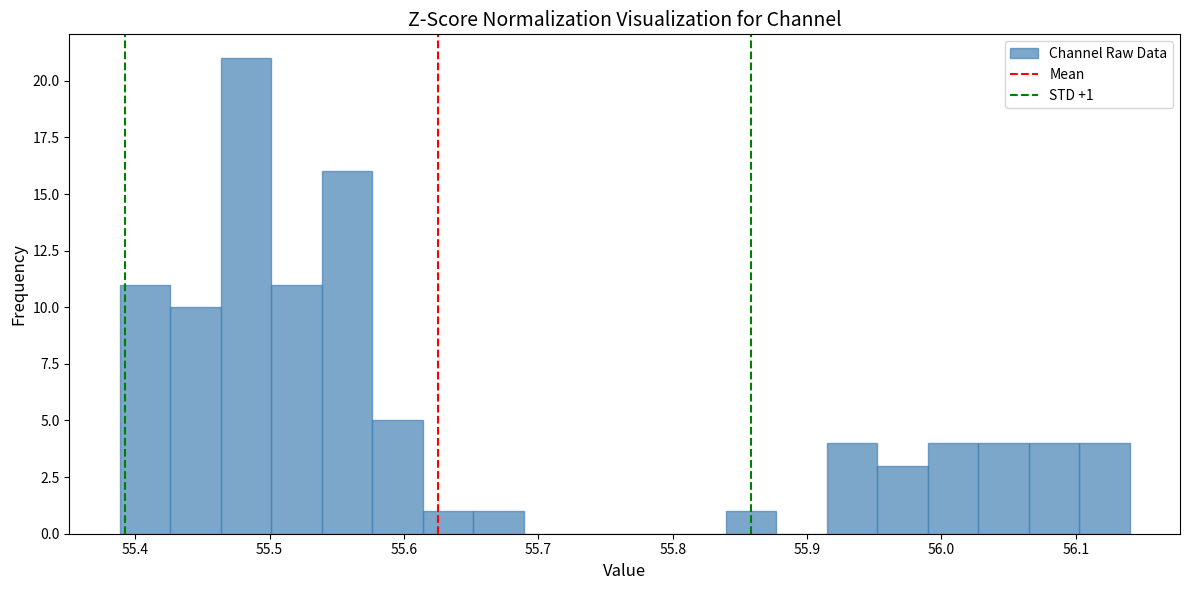

Read against the x-axis, roughly where is the centre of the tallest bar?

55.48